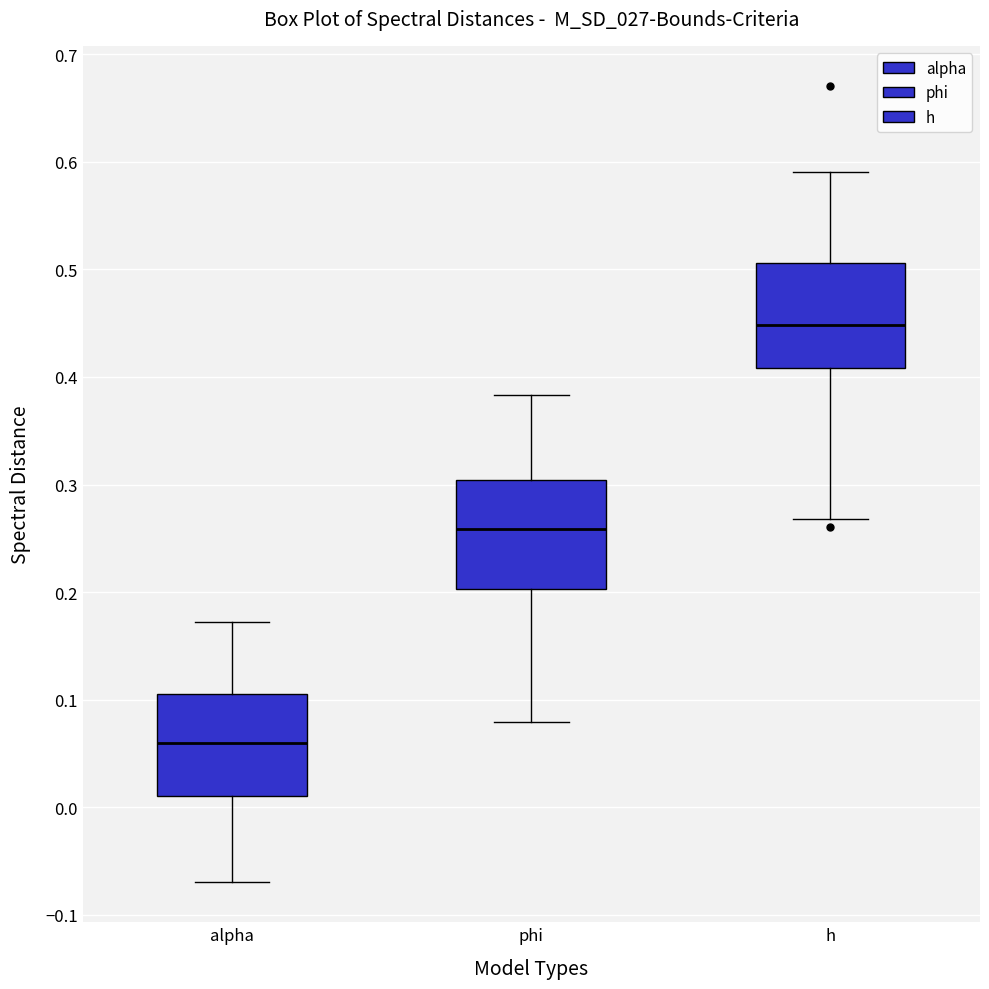

Which box has the highest median line?

h